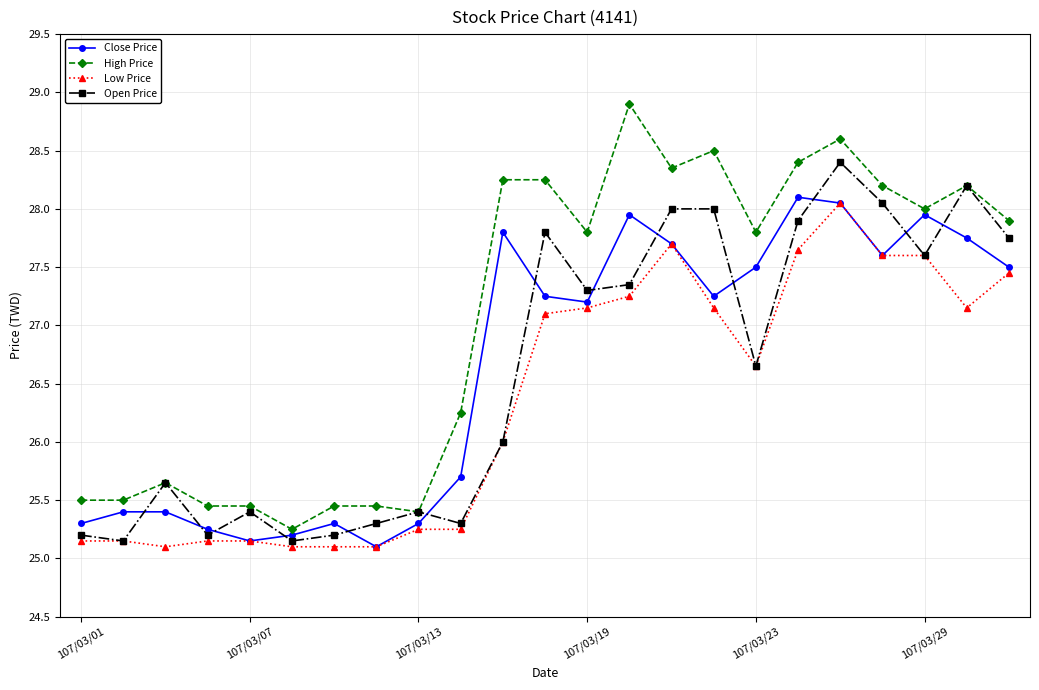

How many interior local valleys does the Open Price series have?

7